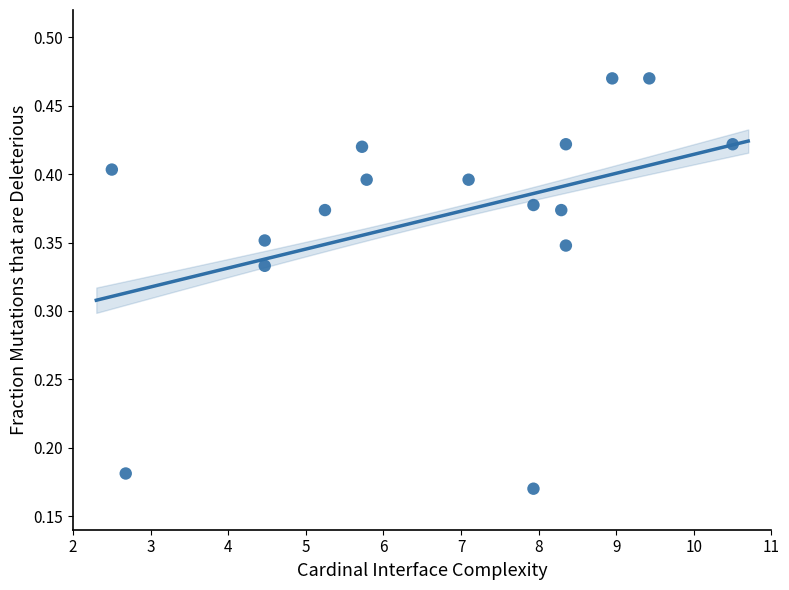

What is the range of X values (max minus min)?

8.0